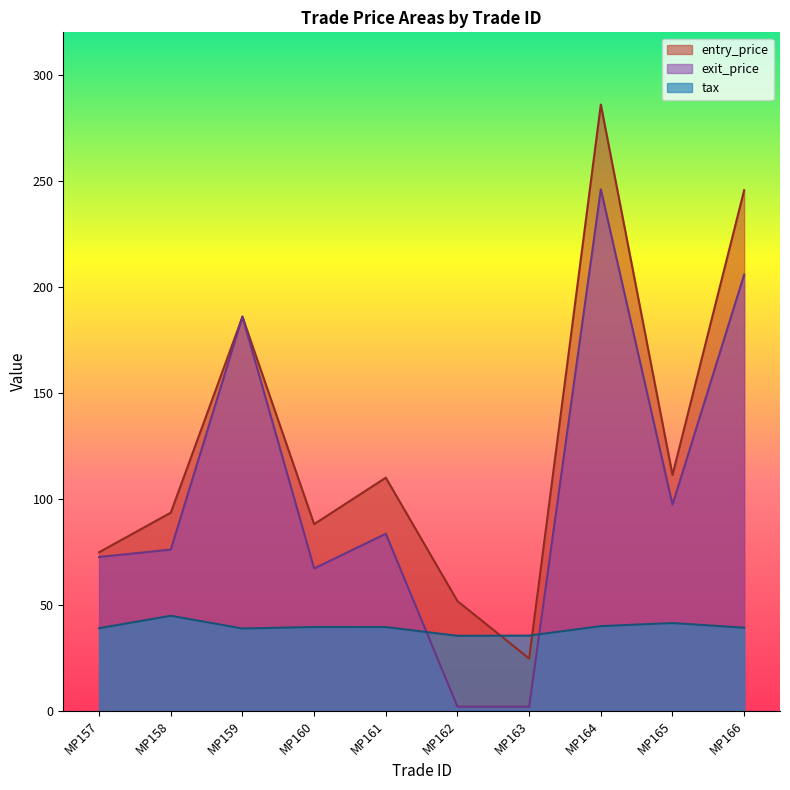

What is the difference between the maximum and second lowest values in the entry_price series?

234.1